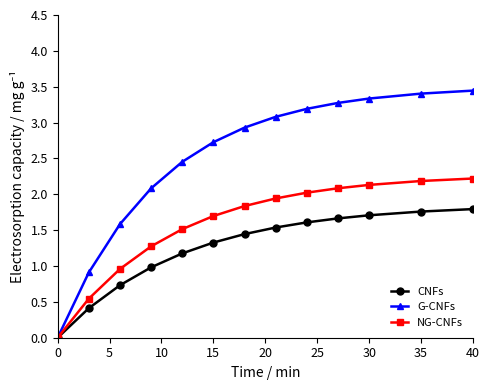

What is the value of the G-CNFs point at the 10th from the left?

3.3